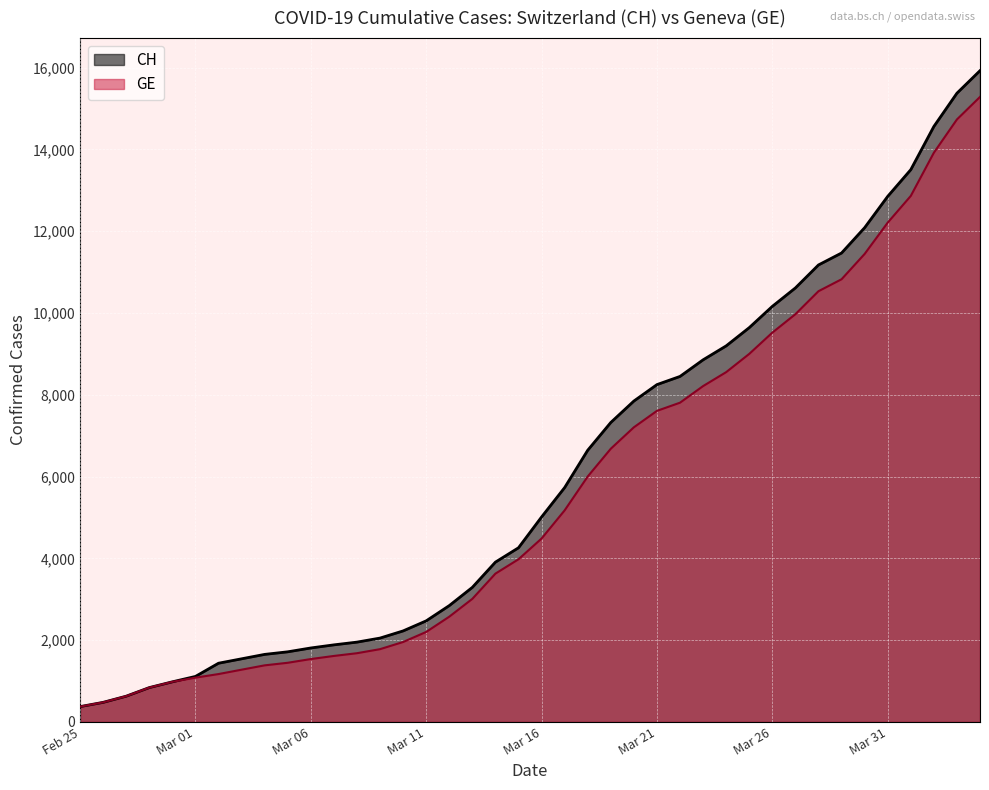

What is the maximum value shown in the chart?

15926